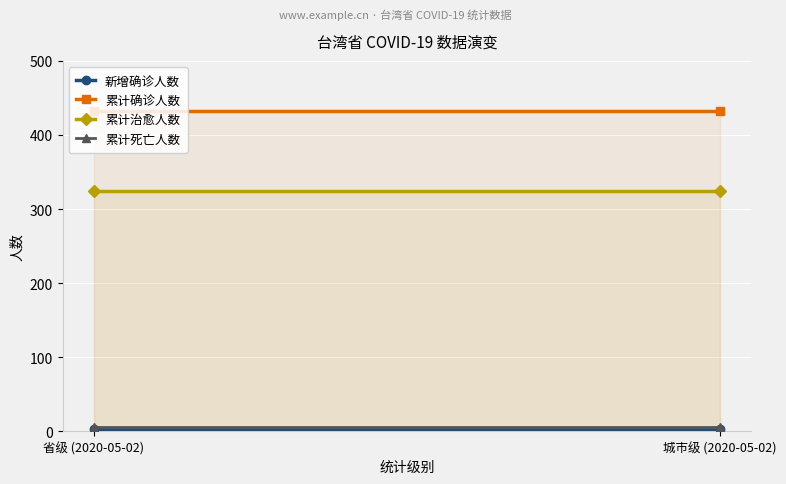

Reading right to left, list all the values displayed in this chart.

新增确诊人数: 城市级 (2020-05-02)=3	省级 (2020-05-02)=3
累计确诊人数: 城市级 (2020-05-02)=432	省级 (2020-05-02)=432
累计治愈人数: 城市级 (2020-05-02)=324	省级 (2020-05-02)=324
累计死亡人数: 城市级 (2020-05-02)=6	省级 (2020-05-02)=6